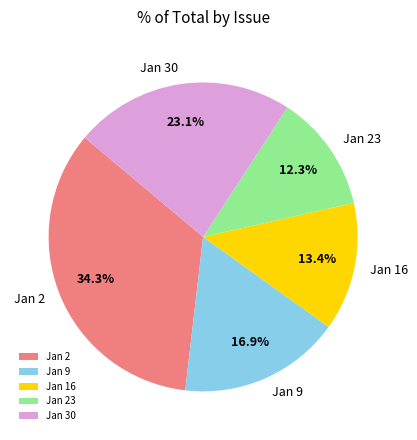

Is there any slice that represents more than half of the pie?

No